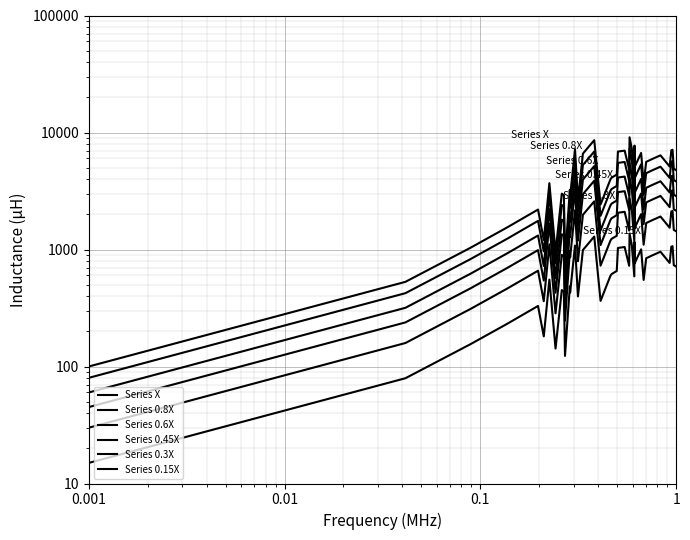

True or false: Series 0.6X and Series X intersect in this chart.

False